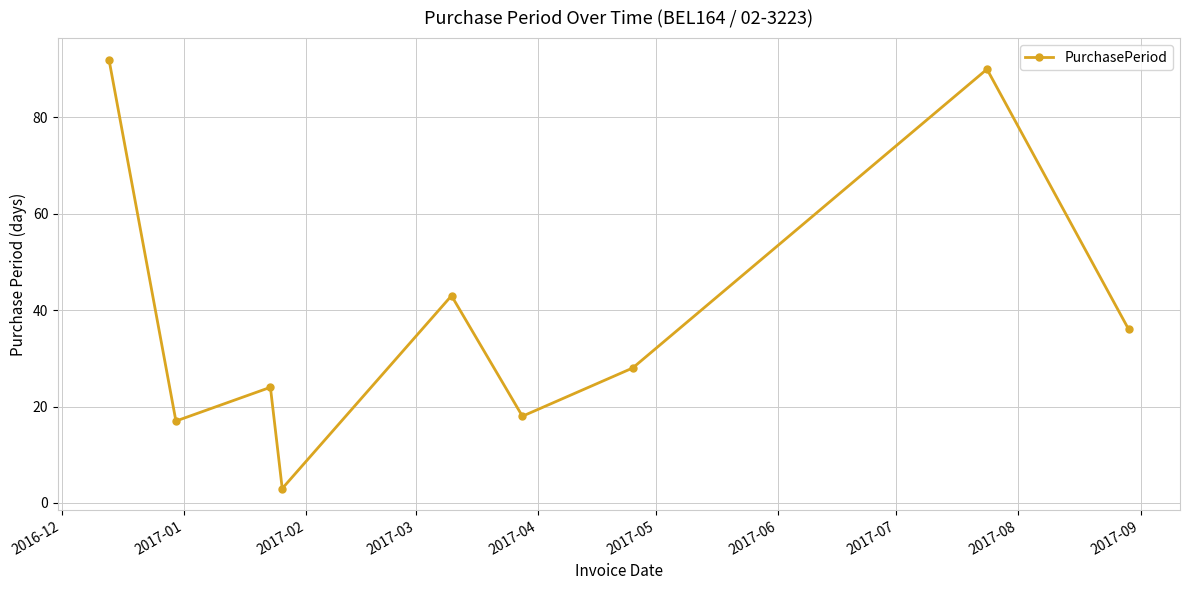

What is the difference between the second highest and second lowest values?

73